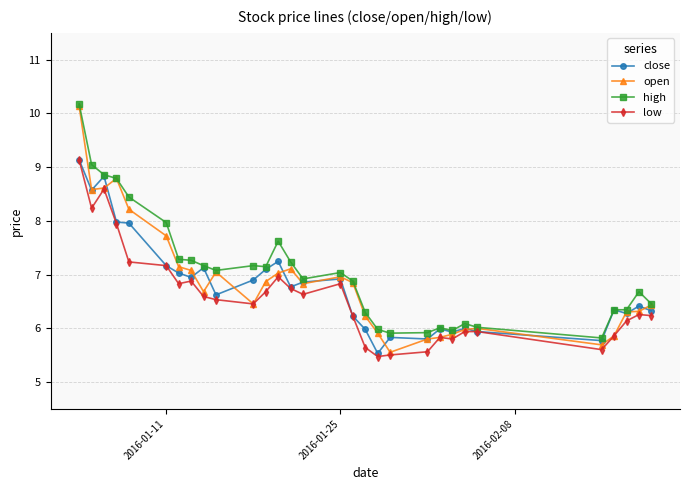

What is the difference between the maximum and minimum values in the low series?

3.7